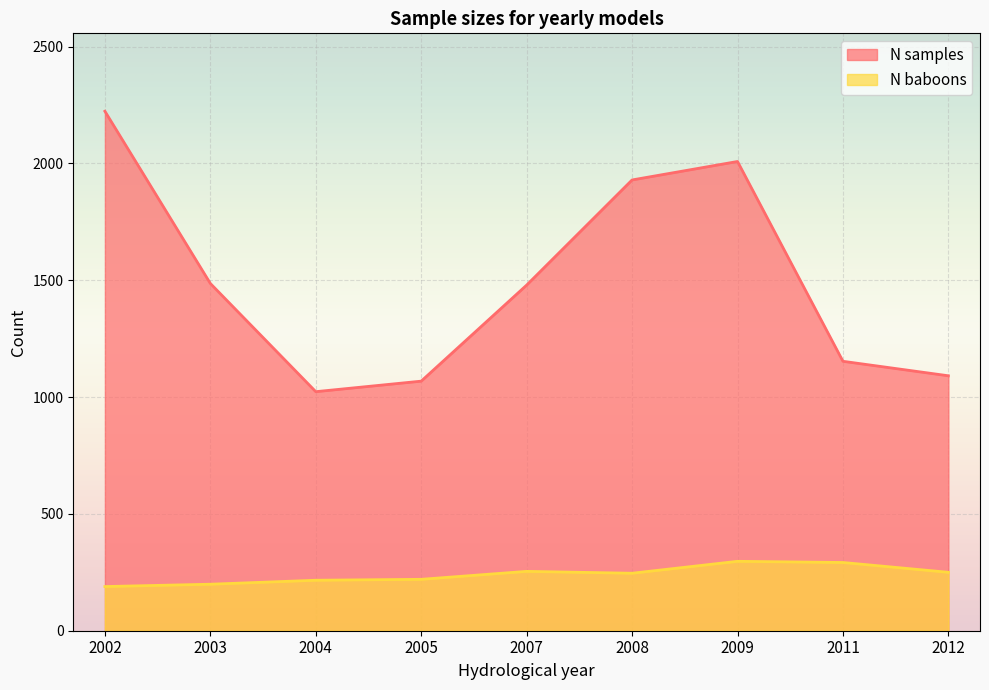

How many data points in N samples are above 1479?

4